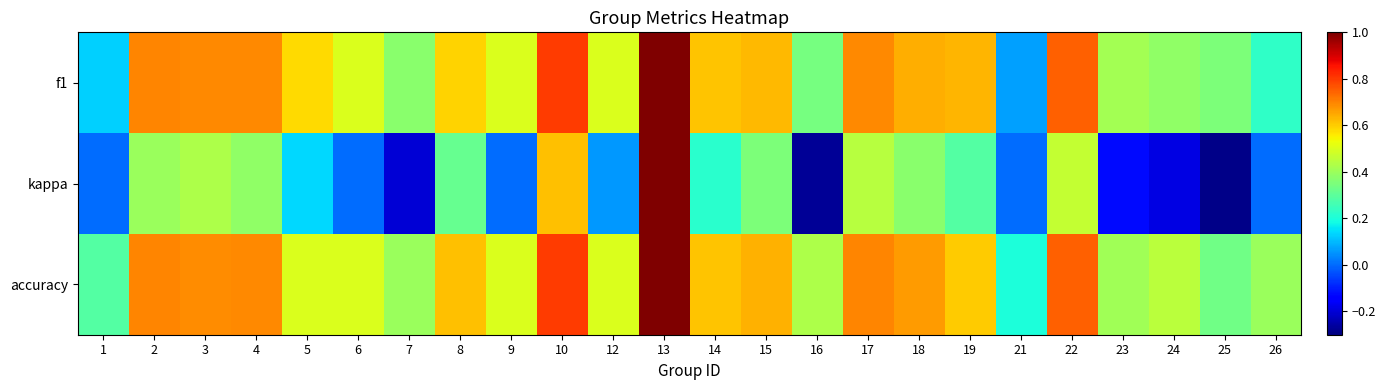

Which series has the largest range (max minus min)?

kappa